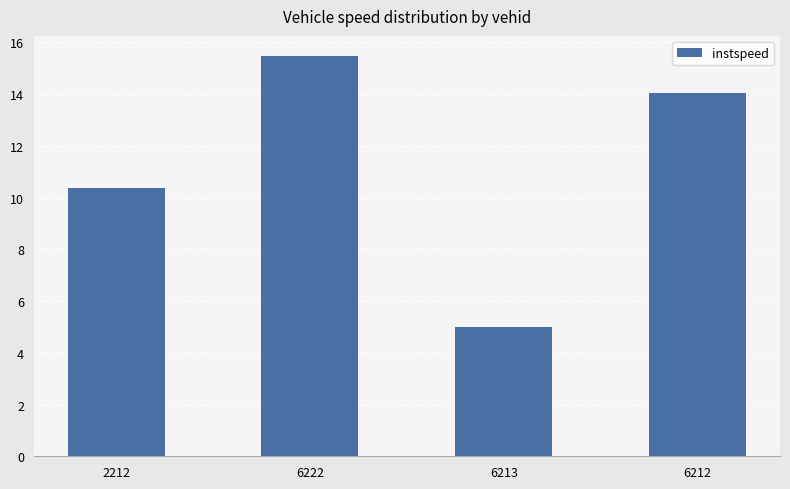

What is the maximum value shown in the chart?

15.5